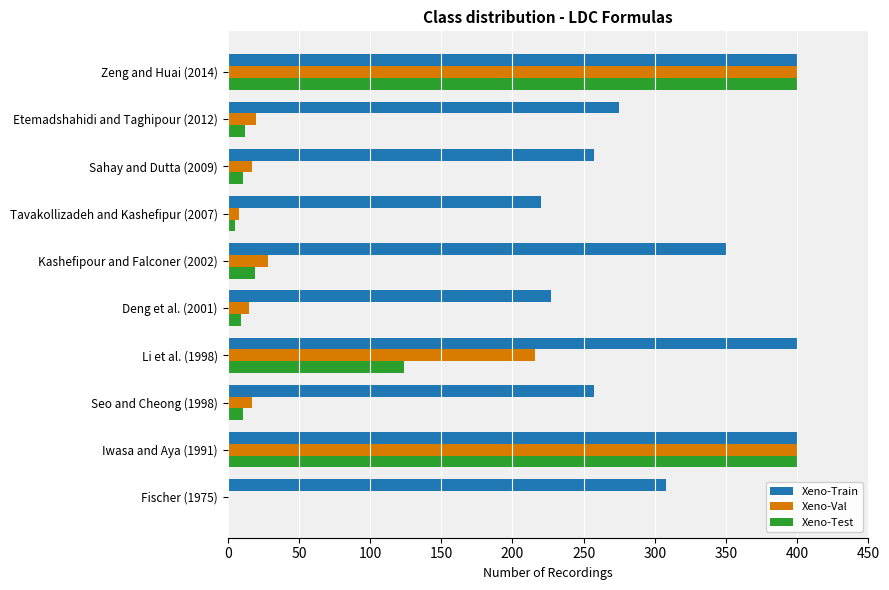

Where is Xeno-Test nearest to the value 200?

Li et al. (1998)